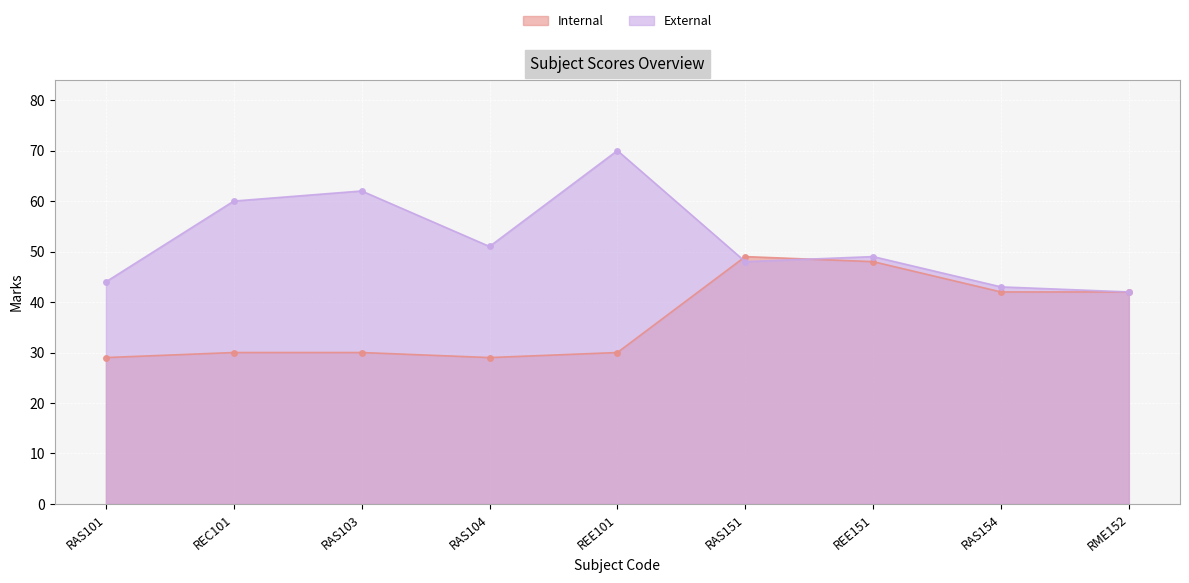

Which series changed the most between RAS103 and RAS104?

External